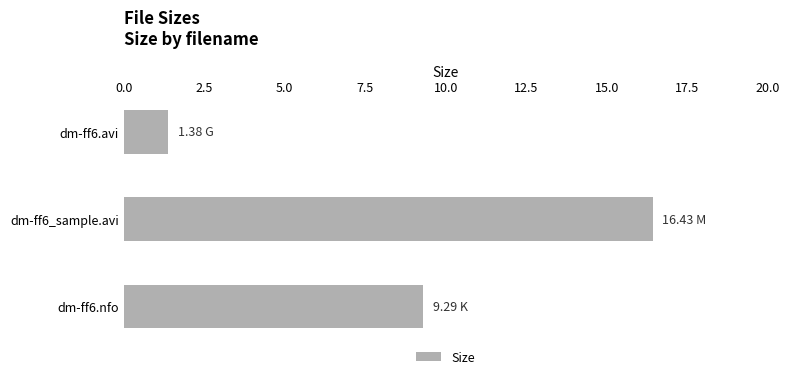

What is the minimum value shown in the chart?

1.4